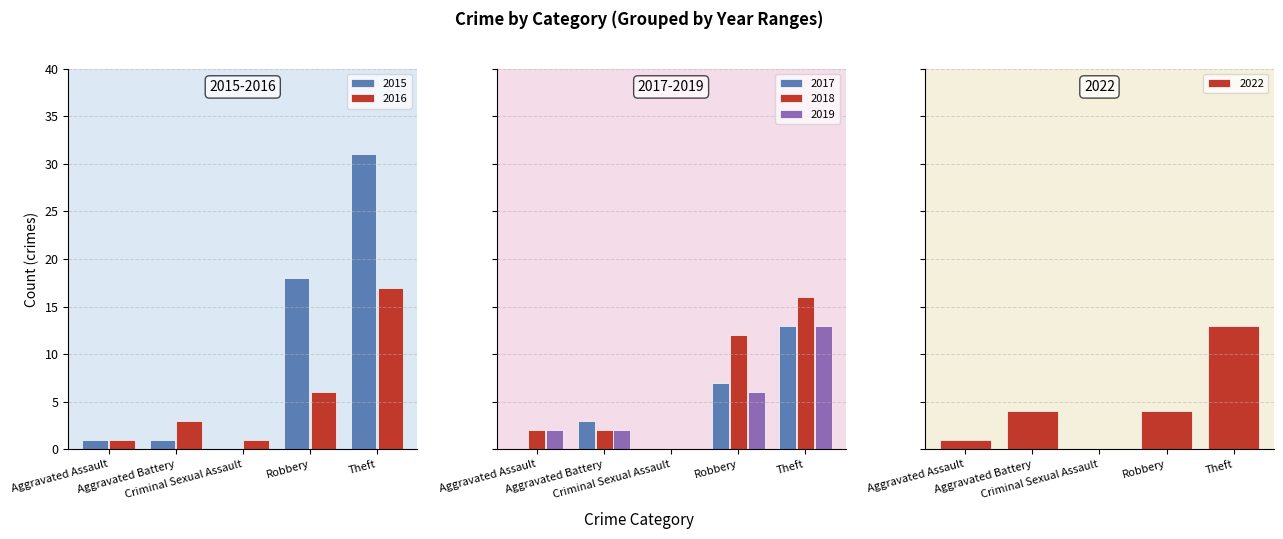

True or false: 2016 has a value of 11 at Robbery.

False